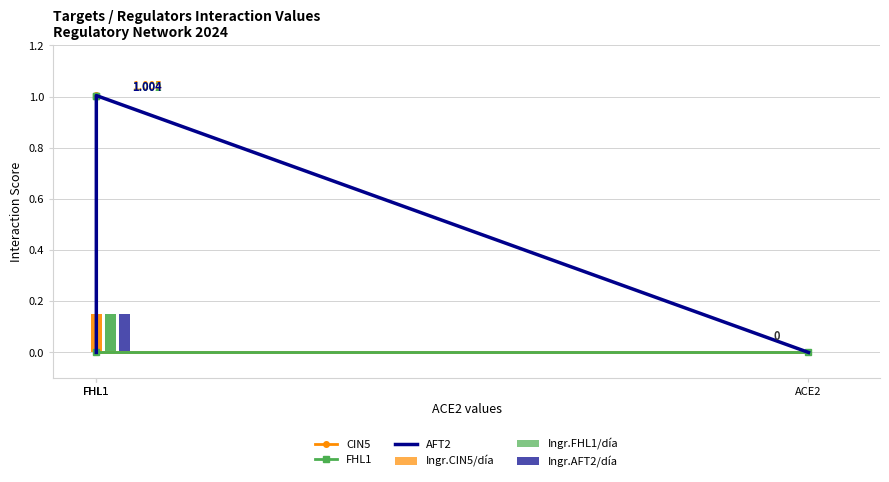

What is the maximum value shown in the chart?

1.0